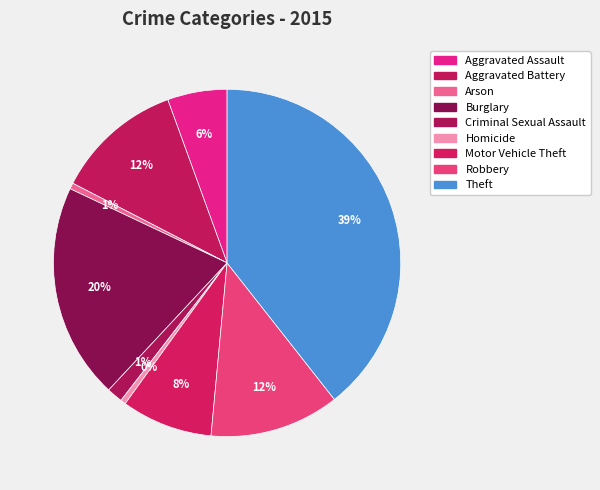

Rank the categories by value from highest to lowest.

Theft, Burglary, Robbery, Aggravated Battery, Motor Vehicle Theft, Aggravated Assault, Criminal Sexual Assault, Arson, Homicide